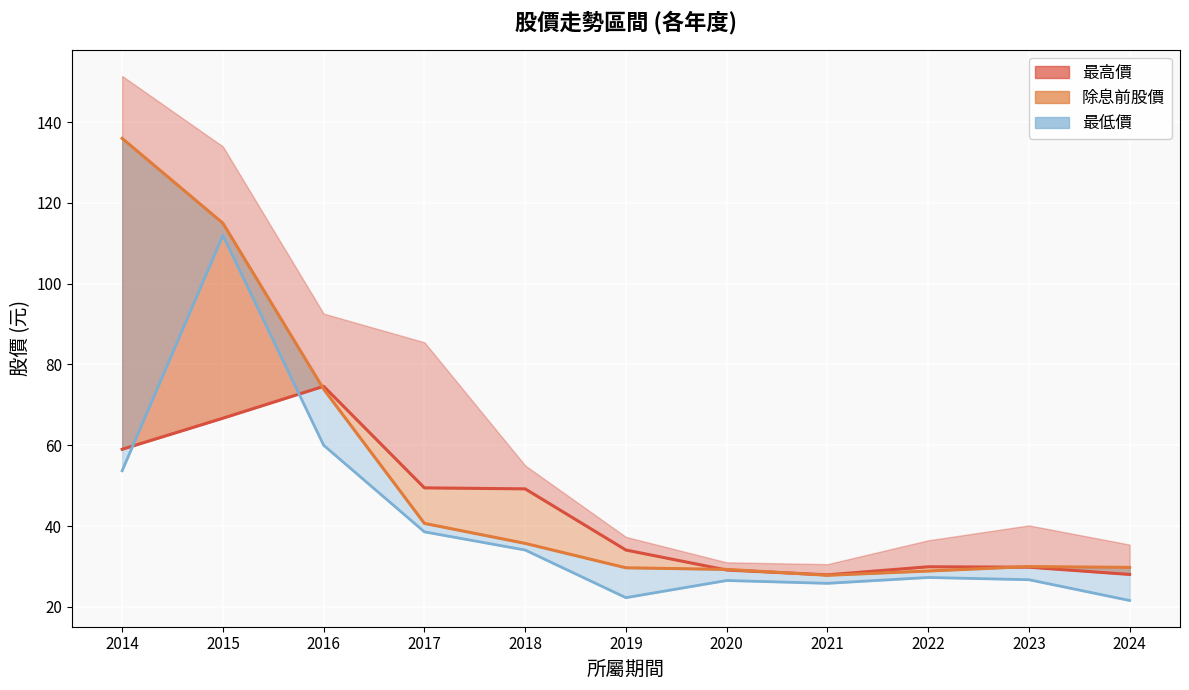

What value does the 除息前股價線 series have at 2020?

29.1